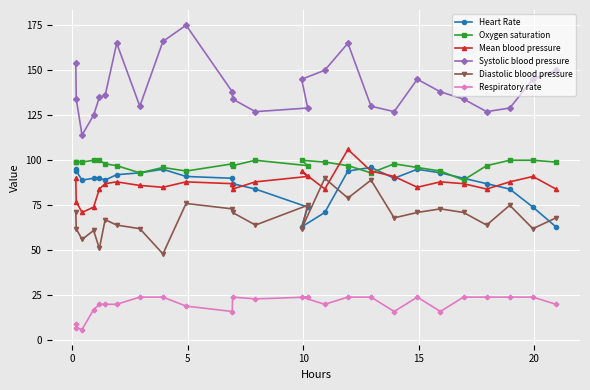

Which series has the largest range (max minus min)?

Systolic blood pressure